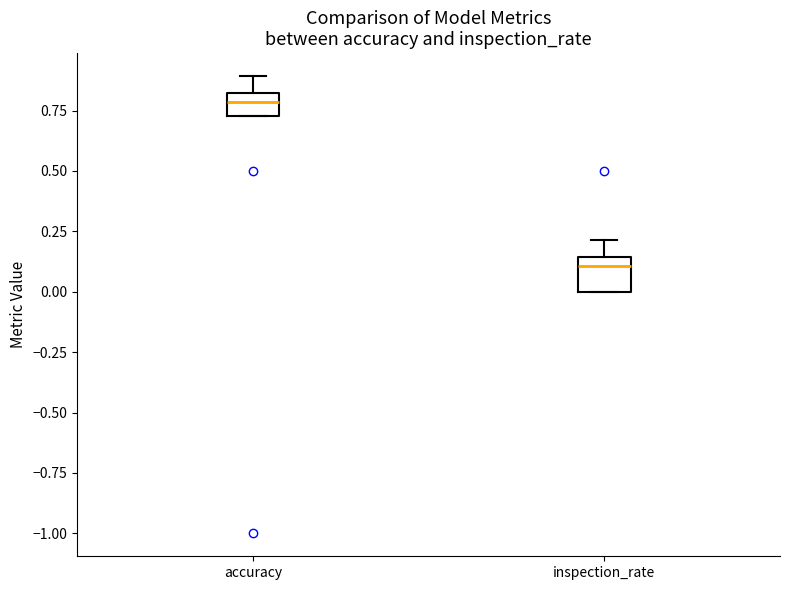

Reading left to right, transcribe this box plot: for each box, give where its median line is, the range the box spans, and where its two whiskers end, as read against the y-axis. The values are not printed on the chart, so give them approximately, as read against the axis.

accuracy: median 0.80 (inside the box), box 0.75 to 0.80, whiskers 0.75 to 0.90
inspection_rate: median 0.10, box 0.00 to 0.15, whiskers 0.00 to 0.20